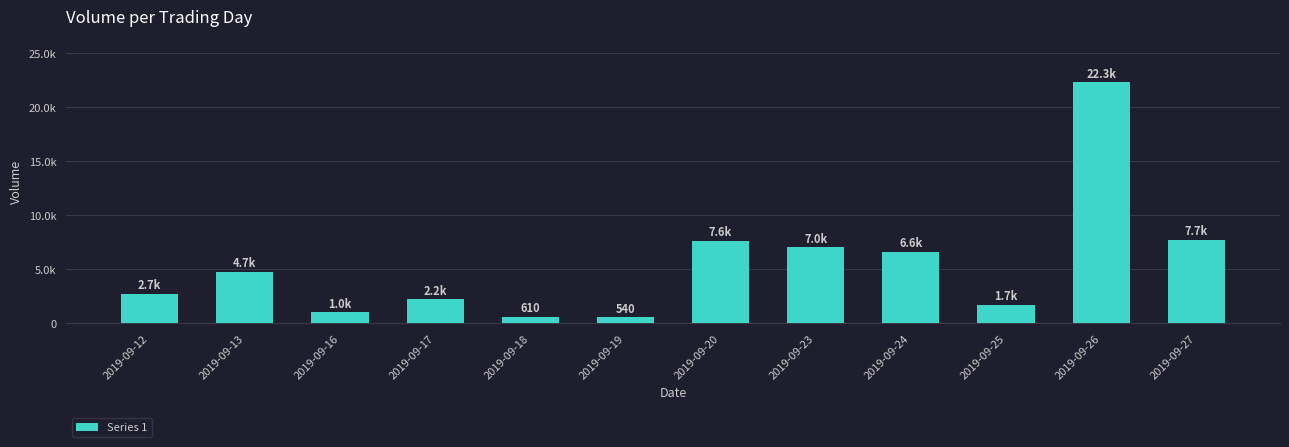

The chart shows a value of 804 at 2019-09-19. True or false?

False